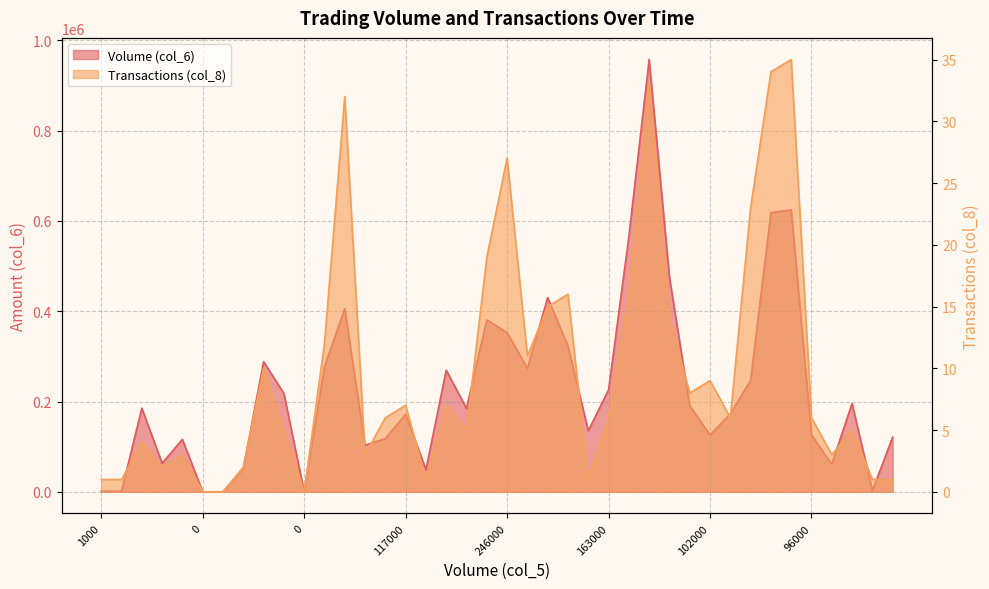

Where is Transactions (col_8) nearest to the value 17?

225000